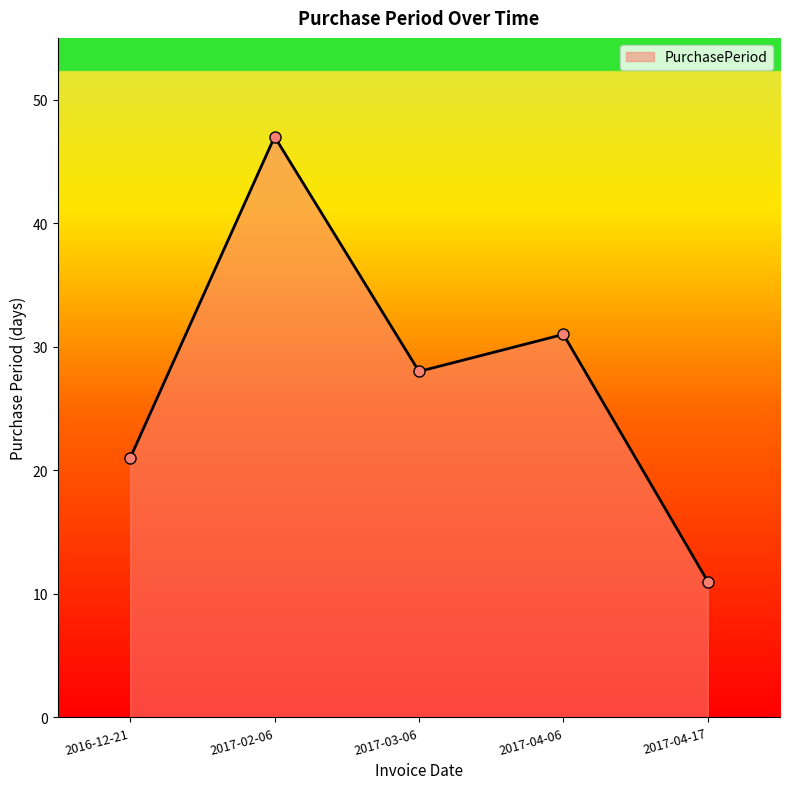

What position from the right is 2017-04-06?

2